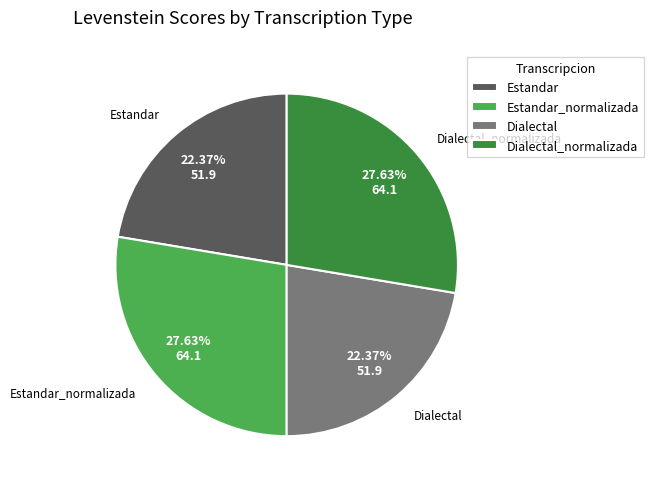

What is the ratio of the value at Dialectal_normalizada to the value at Estandar?

1.2